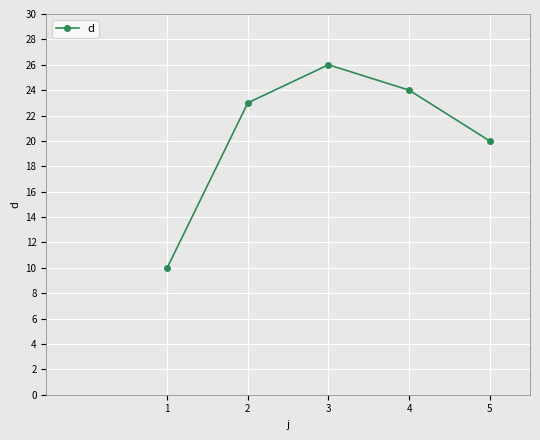

How many values are below 23?

2